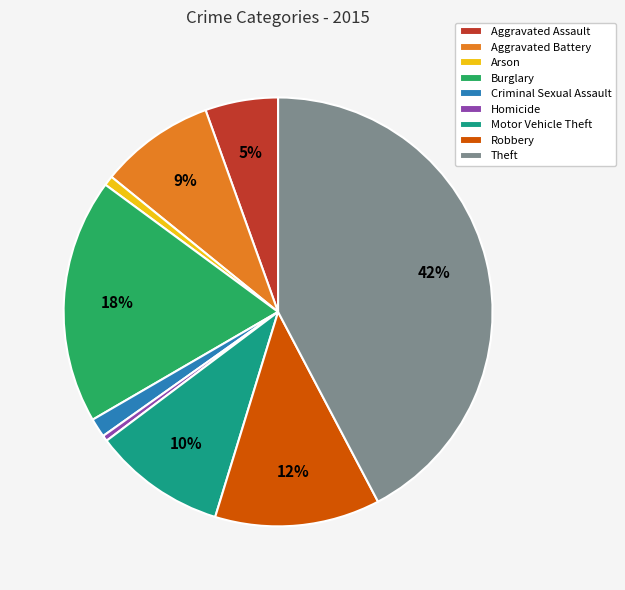

True or false: Burglary accounts for 18% of the total.

True